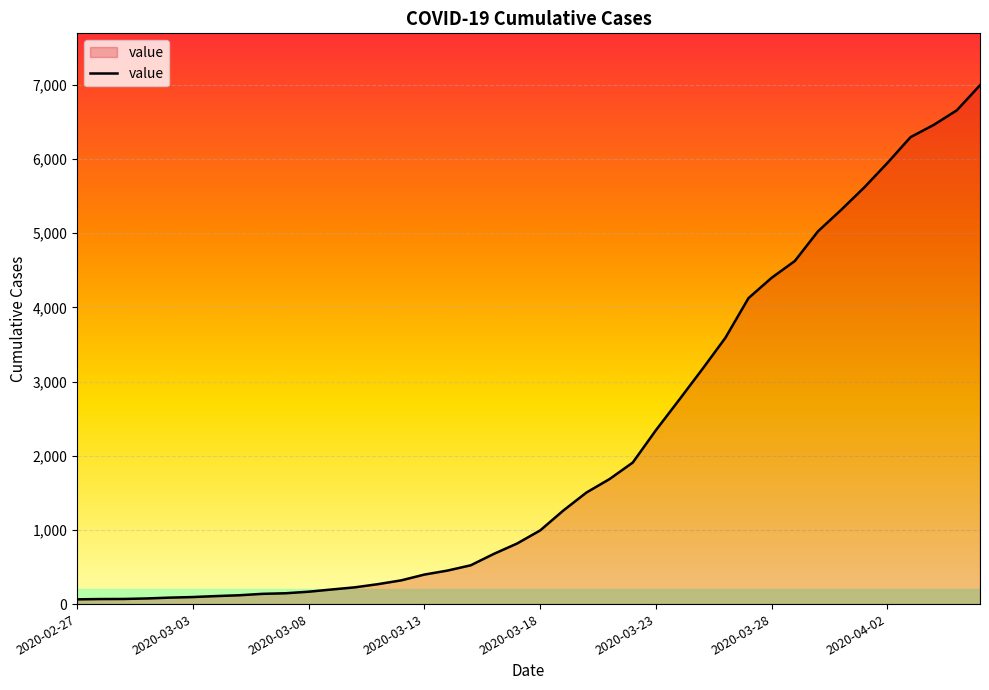

What is the maximum value shown in the chart?

6995